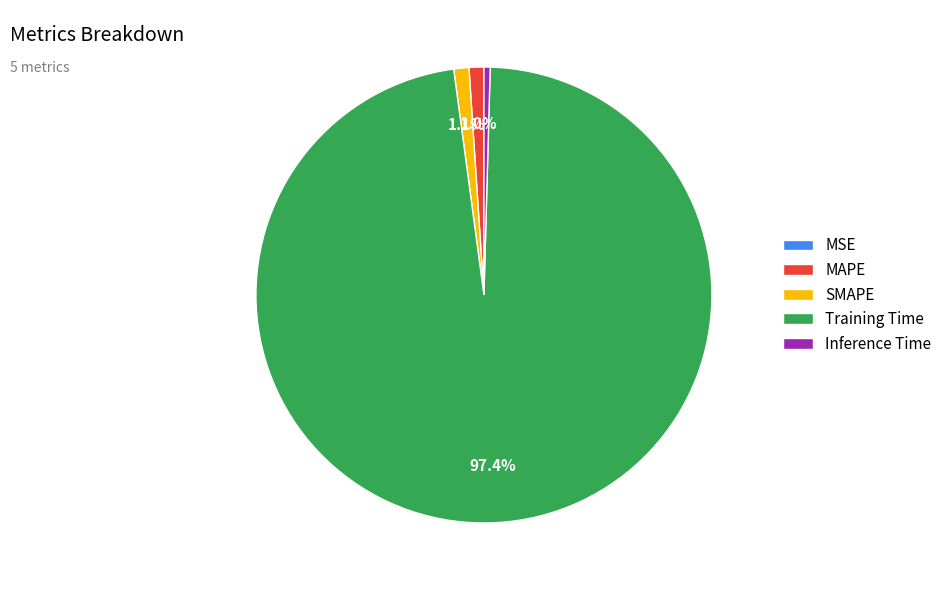

What is the largest slice in the pie chart?

Training Time